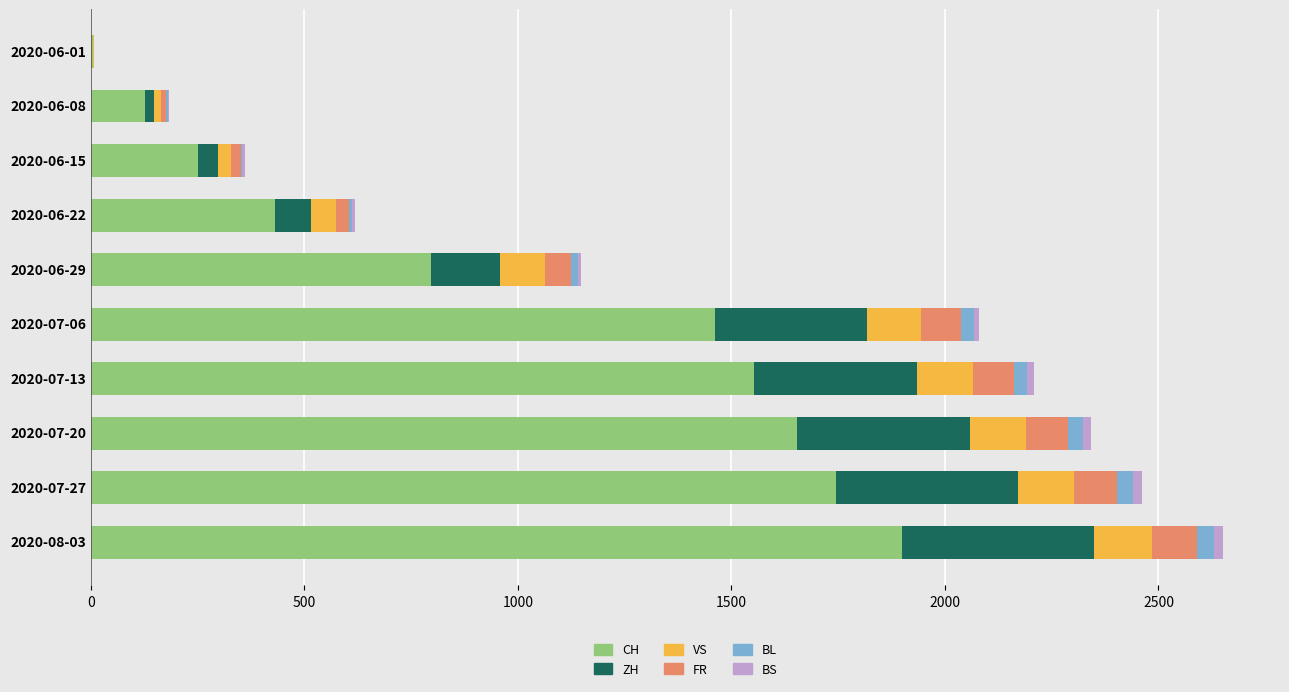

The value of CH at 2020-06-15 is 401. True or false?

False